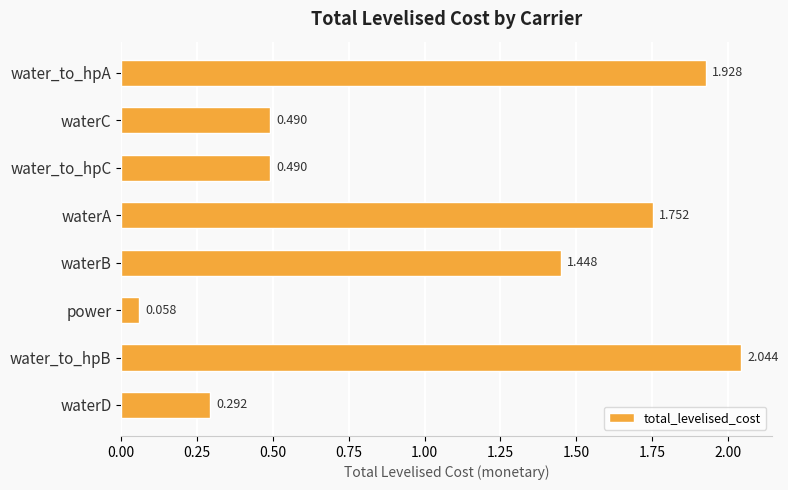

Which category has the highest value across all series?

water_to_hpB